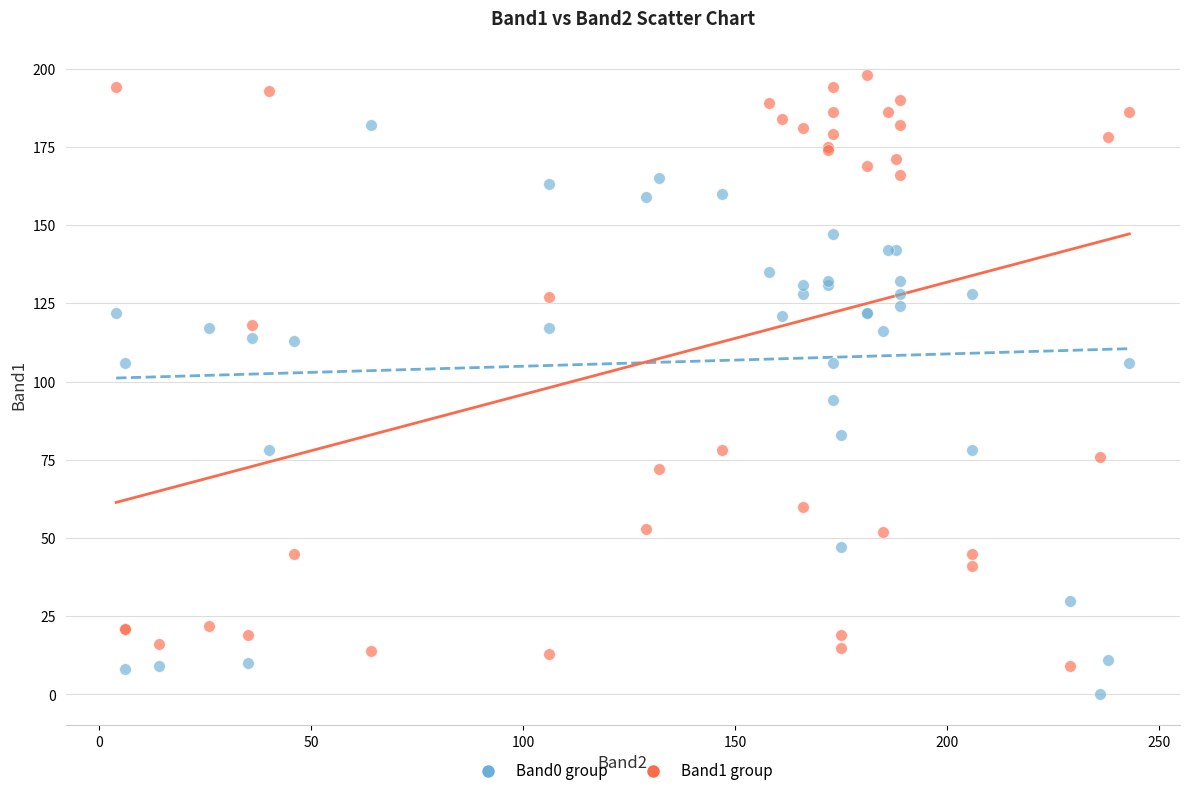

Which series contains the highest Y value?

Band1 group